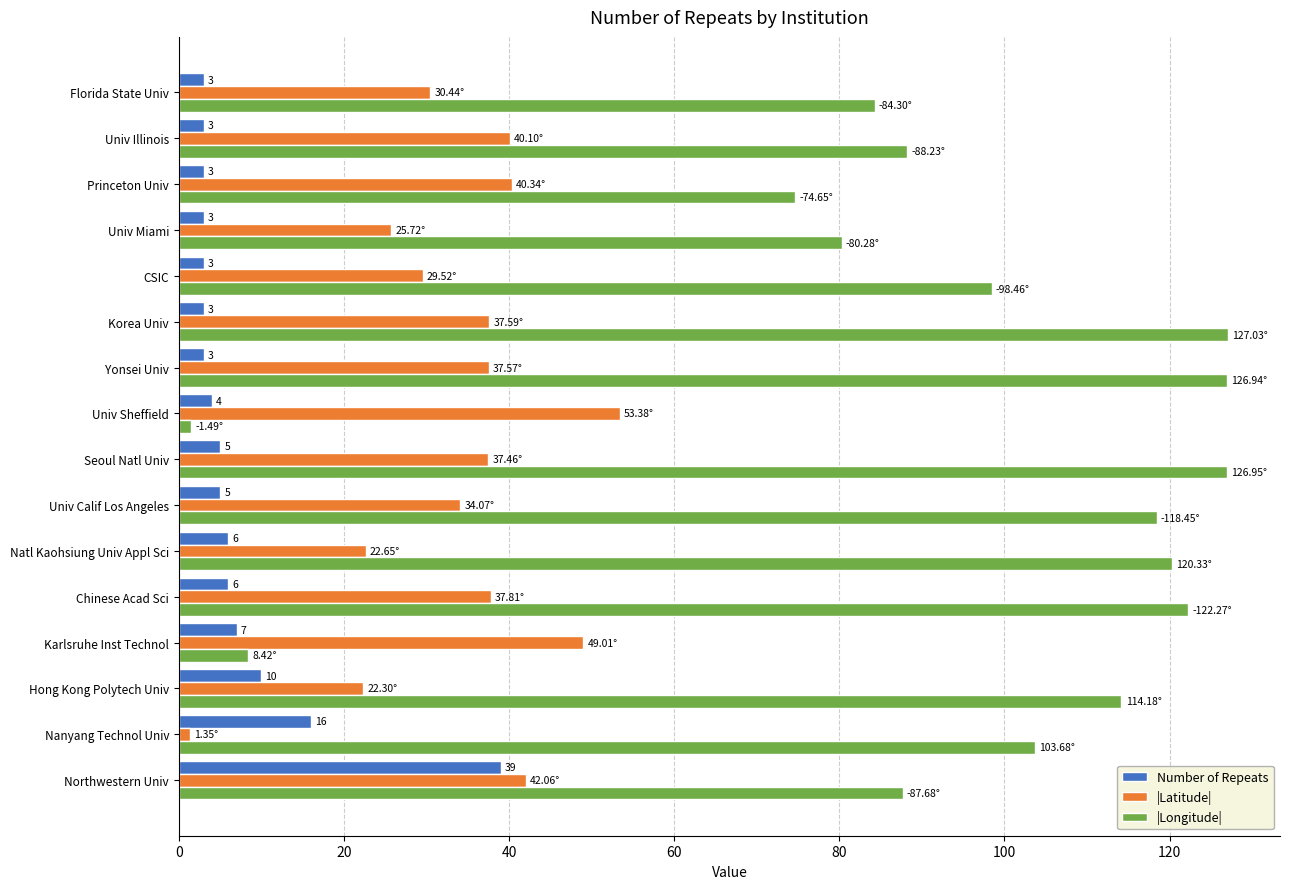

List the series in order of their peak value, highest first.

|Longitude|, |Latitude|, Number of Repeats